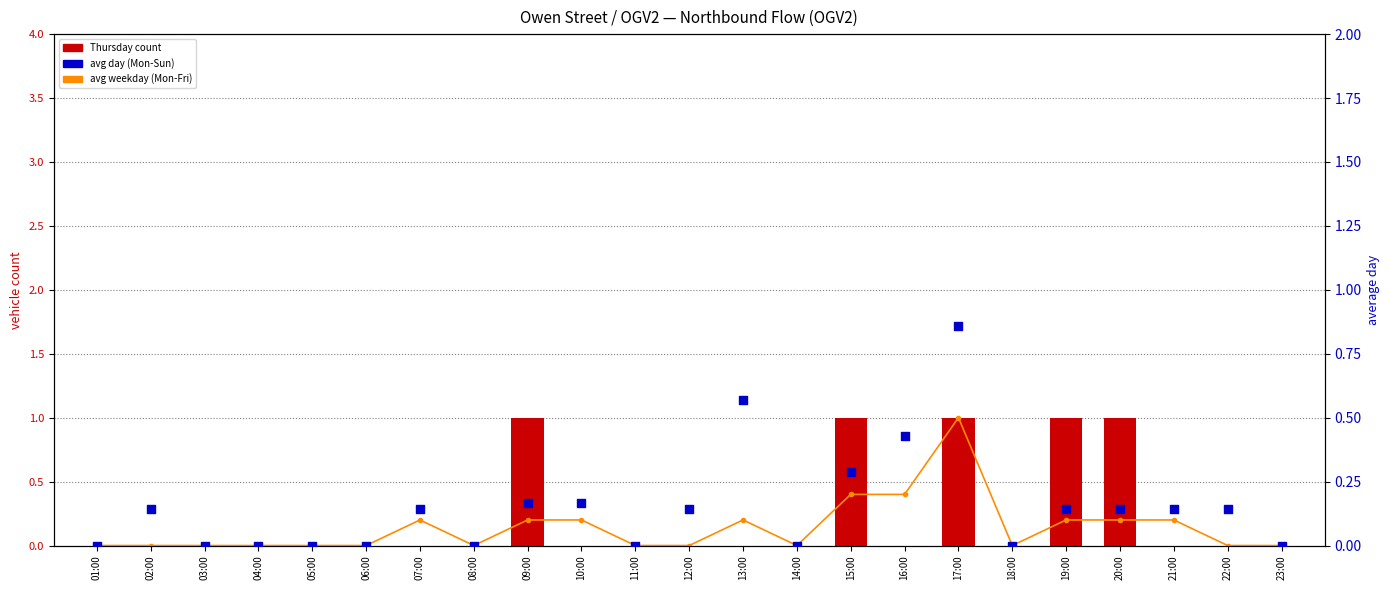

Is the value of Thursday count at 12:00 greater than the value of Avg Weekday (Mon-Fri) at 08:00?

No